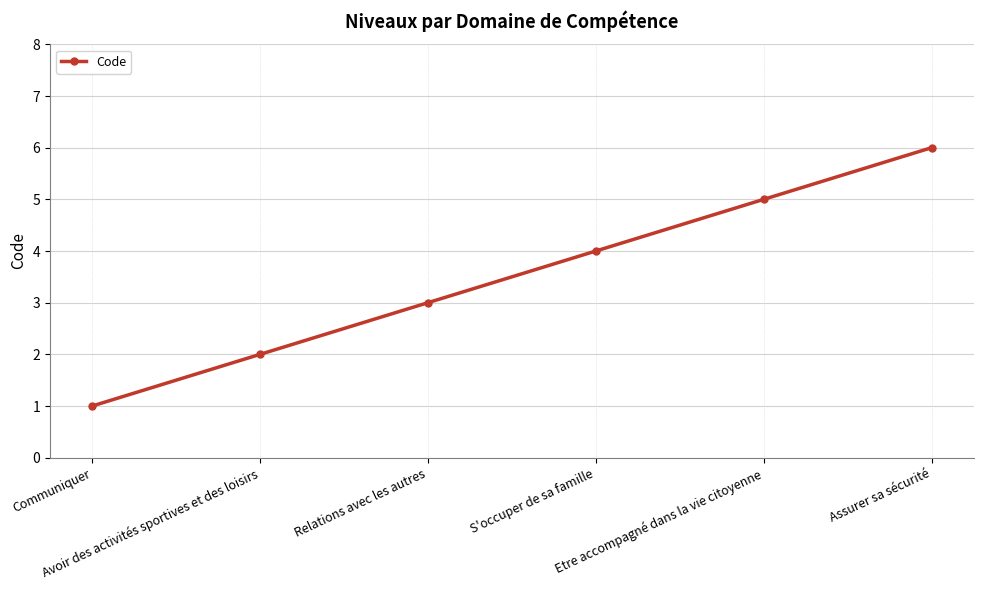

What is the label of the 4th point from the left?

S'occuper de sa famille